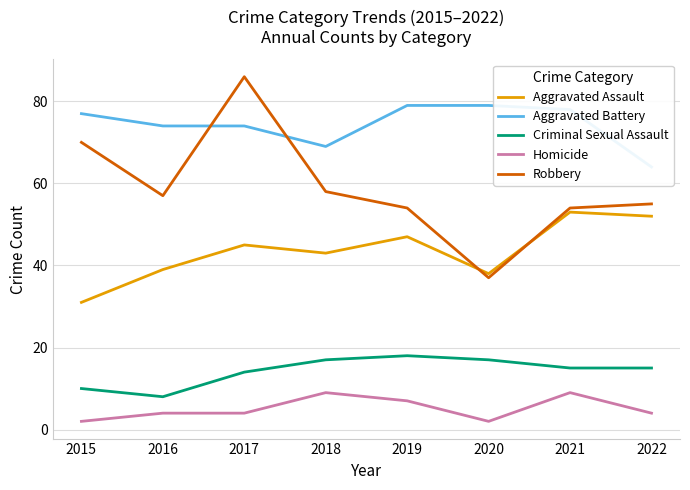

What is the approximate value of Criminal Sexual Assault at 2017, to the nearest 10?

10